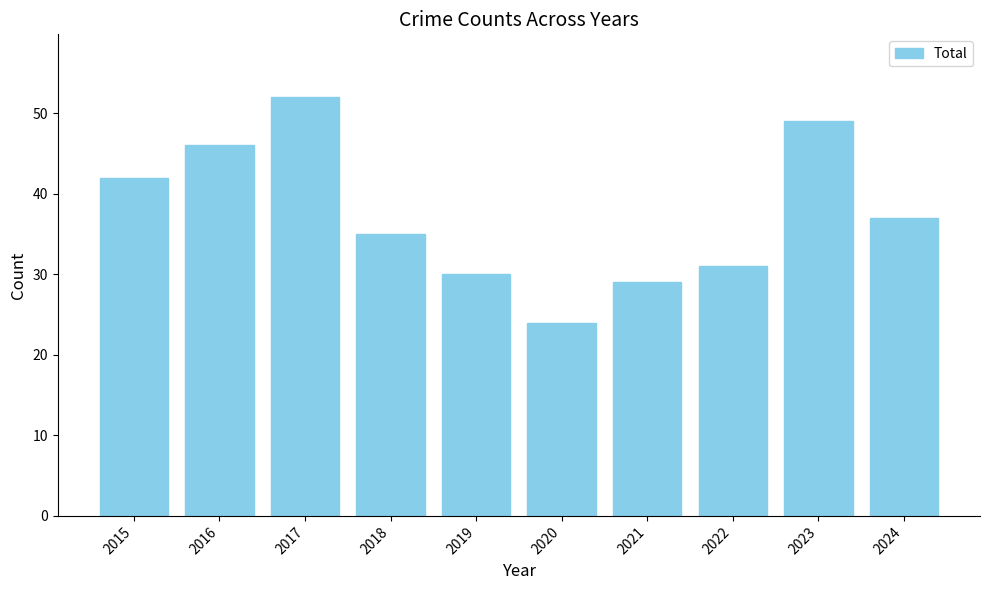

Approximately how many times larger is the value at 2019 compared to 2020?

1.2